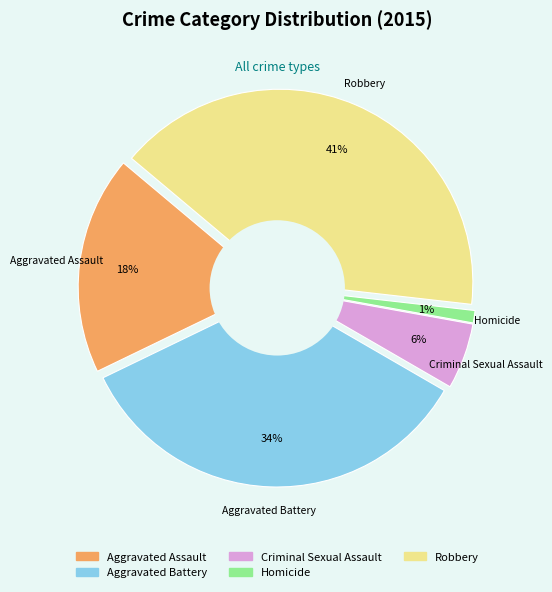

Approximately how many times larger is the value at Aggravated Battery compared to Homicide?

33.3